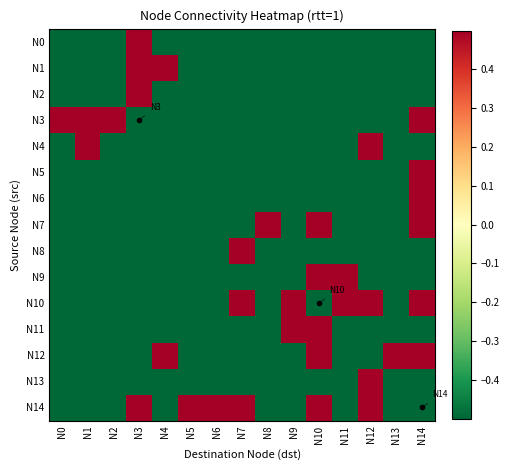

At N9, list the series in order from smallest to largest.

N0, N1, N2, N3, N4, N5, N6, N7, N8, N9, N12, N13, N14, N10, N11